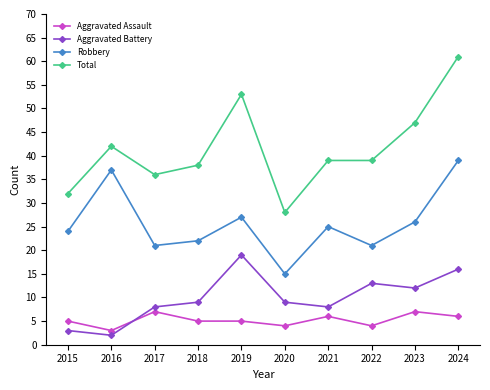

What is the value of the Total point at the 4th from the left?

38